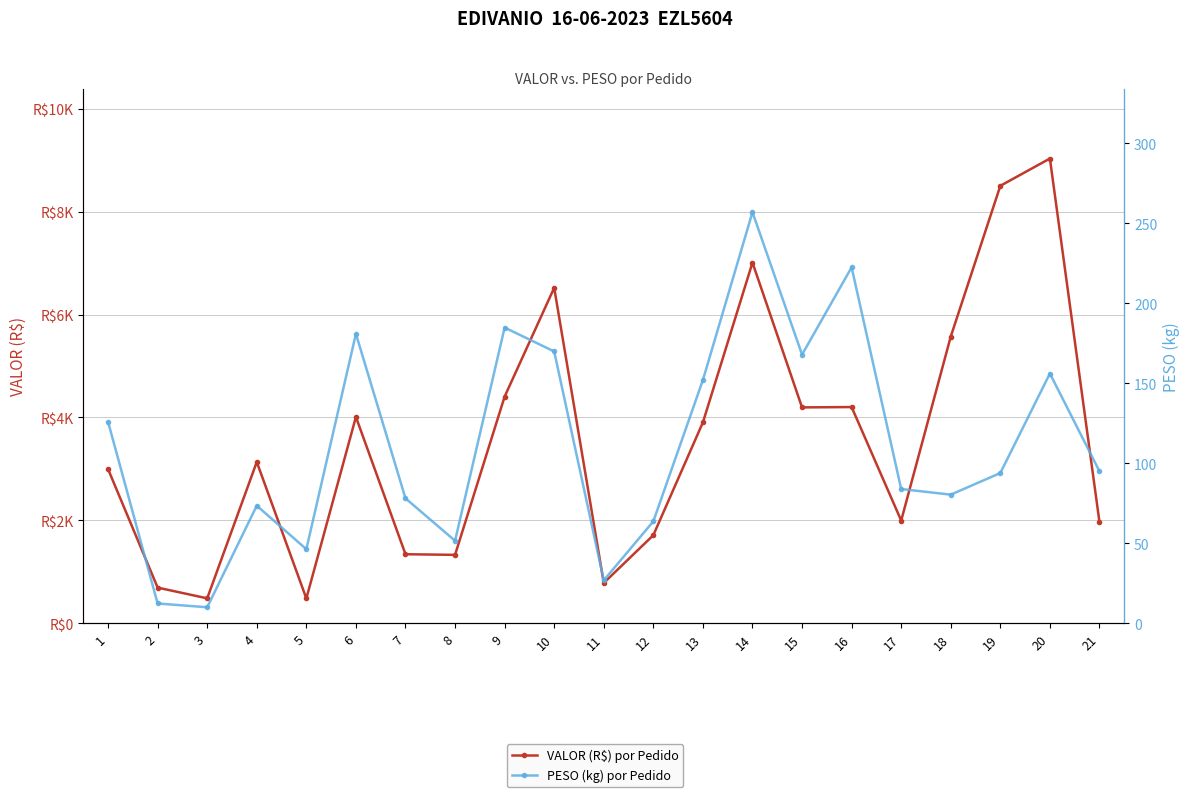

List the labels in order of PESO (kg) por Pedido value, largest first.

14, 16, 9, 6, 10, 15, 20, 13, 1, 21, 19, 17, 18, 7, 4, 12, 8, 5, 11, 2, 3